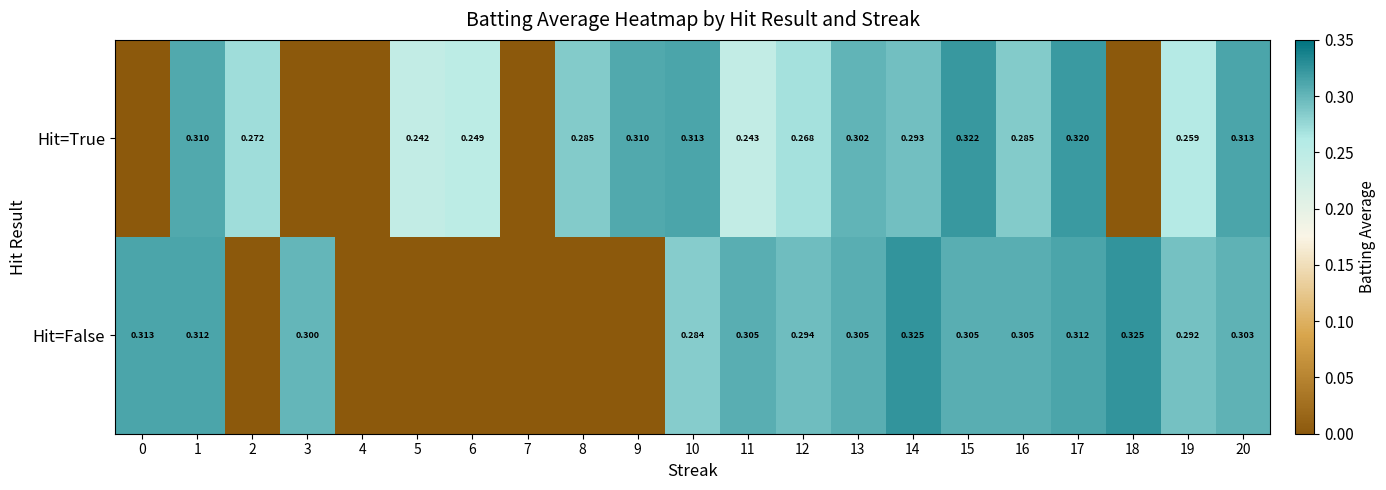

Count the number of data series in this chart.

2